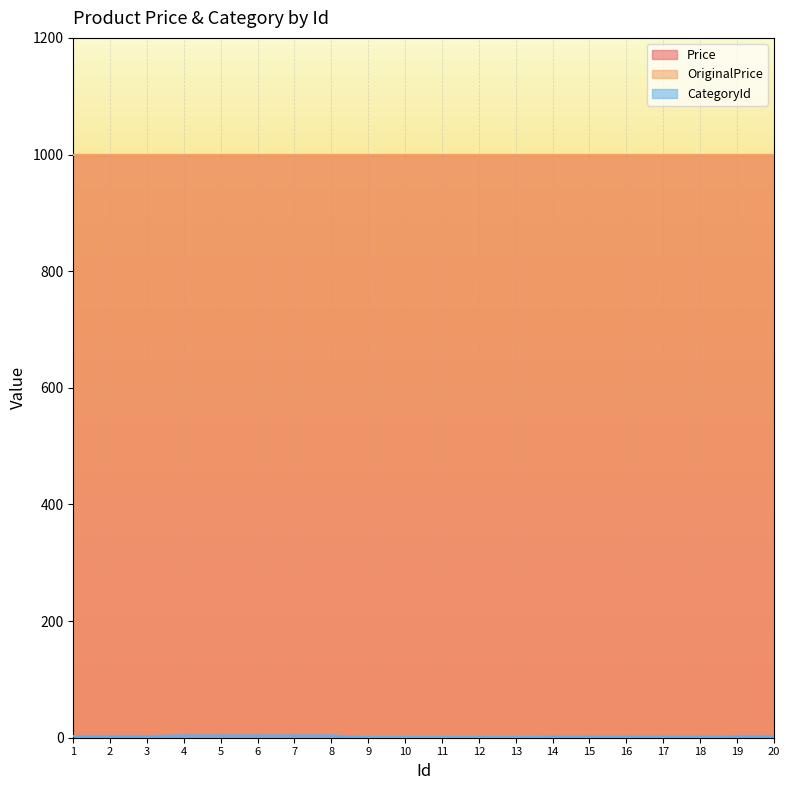

Which series changed the most between 1 and 5?

CategoryId